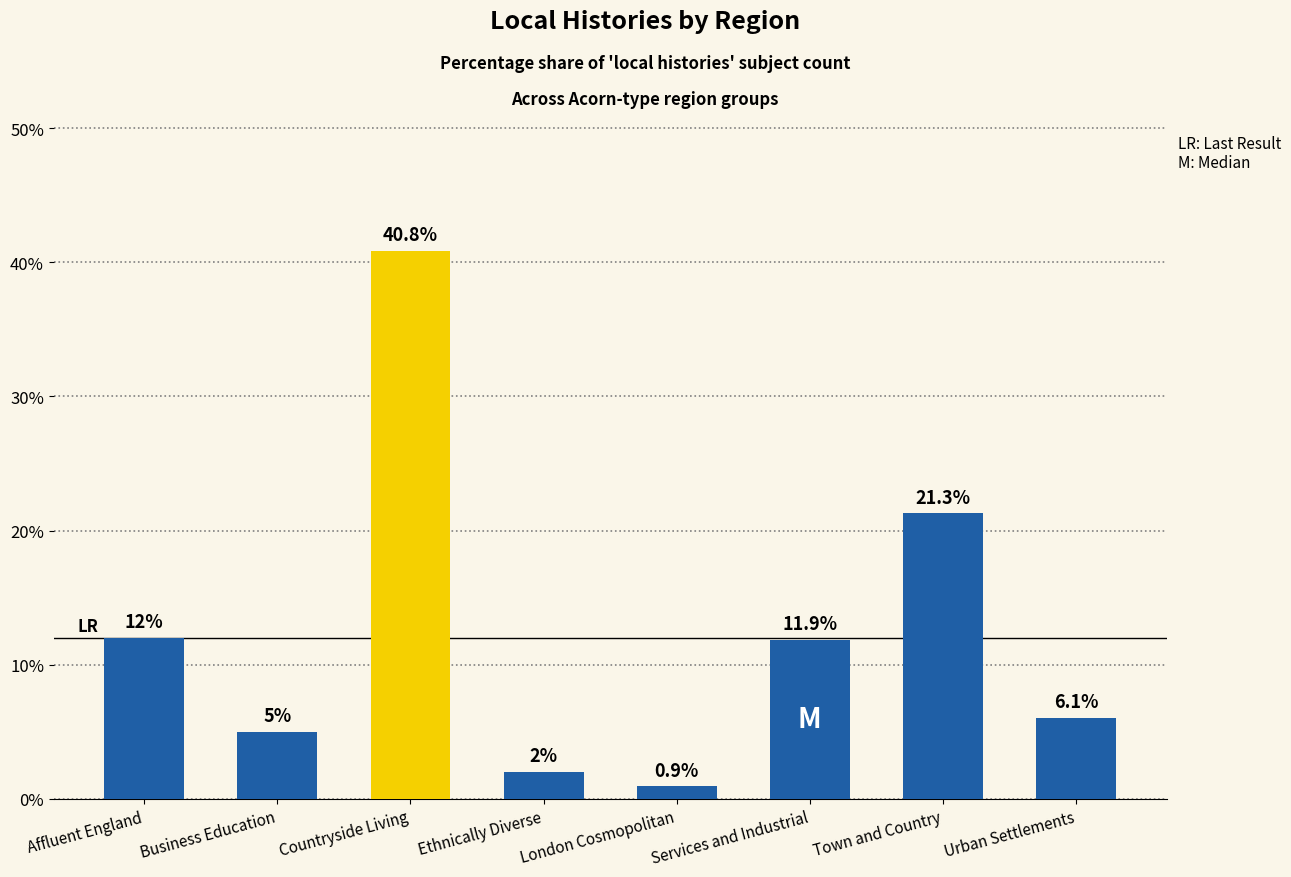

The value at Urban Settlements is 3.2. True or false?

False